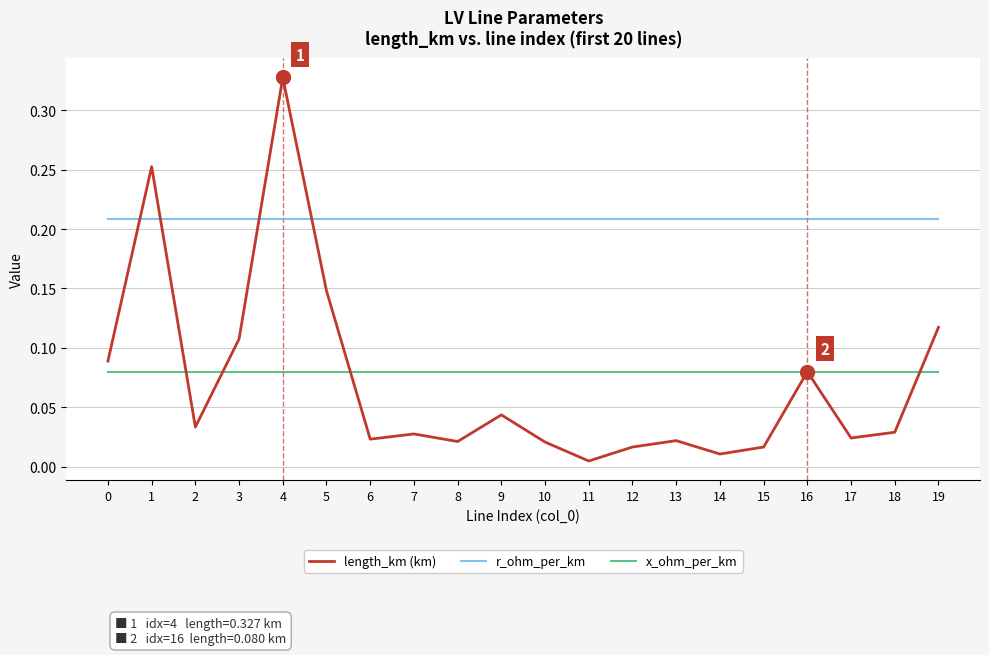

What are all the series names shown in the legend?

length_km (km), r_ohm_per_km, x_ohm_per_km